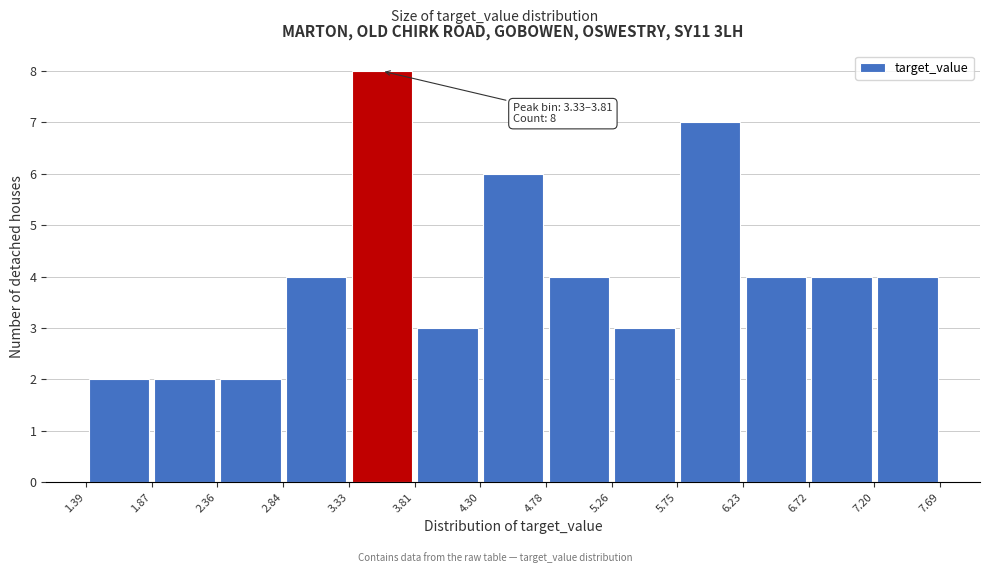

Which range on the x-axis has the tallest bar?

3.33 to 3.81